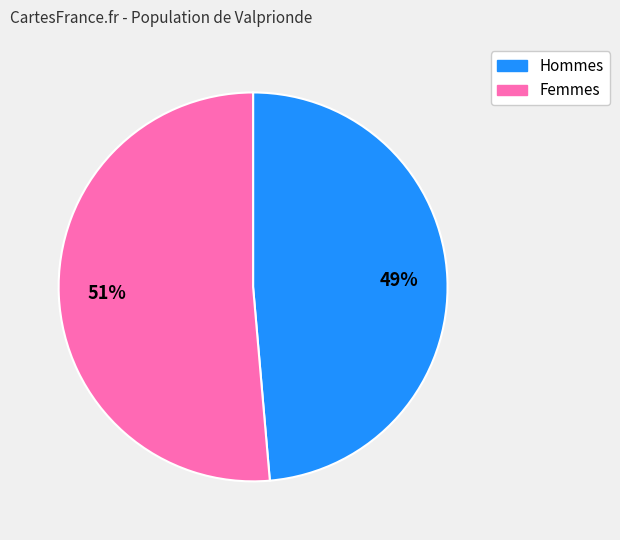

Does any single category account for the majority?

Yes